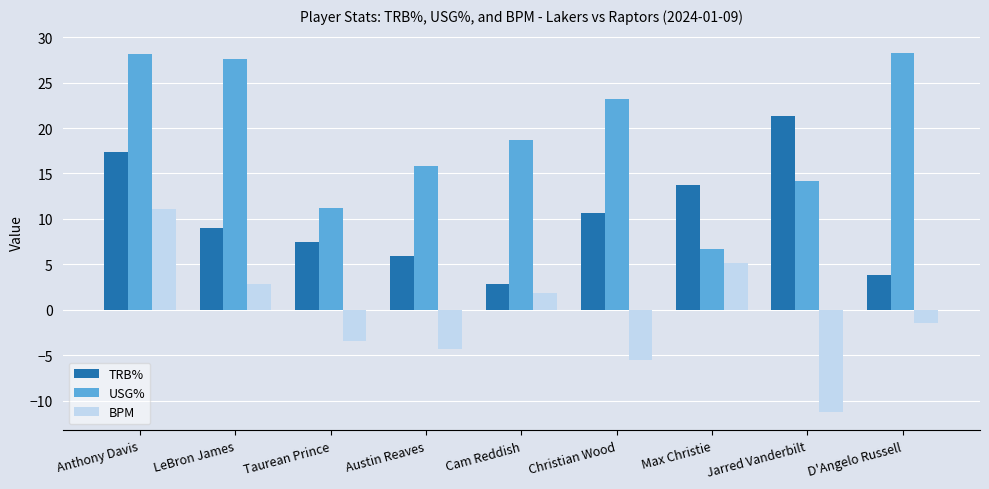

What are all the series names shown in the legend?

TRB%, USG%, BPM